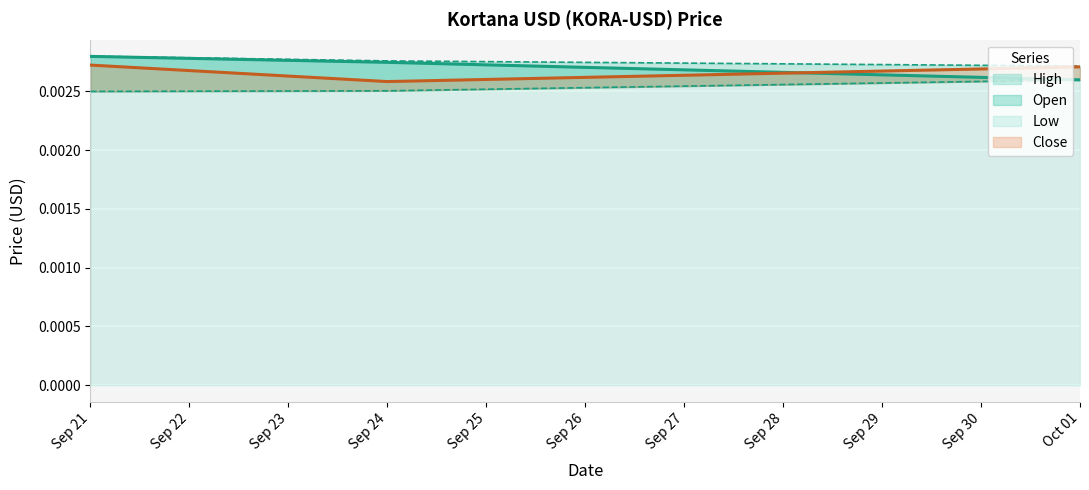

What are all the series names shown in the legend?

Open, High, Low, Close